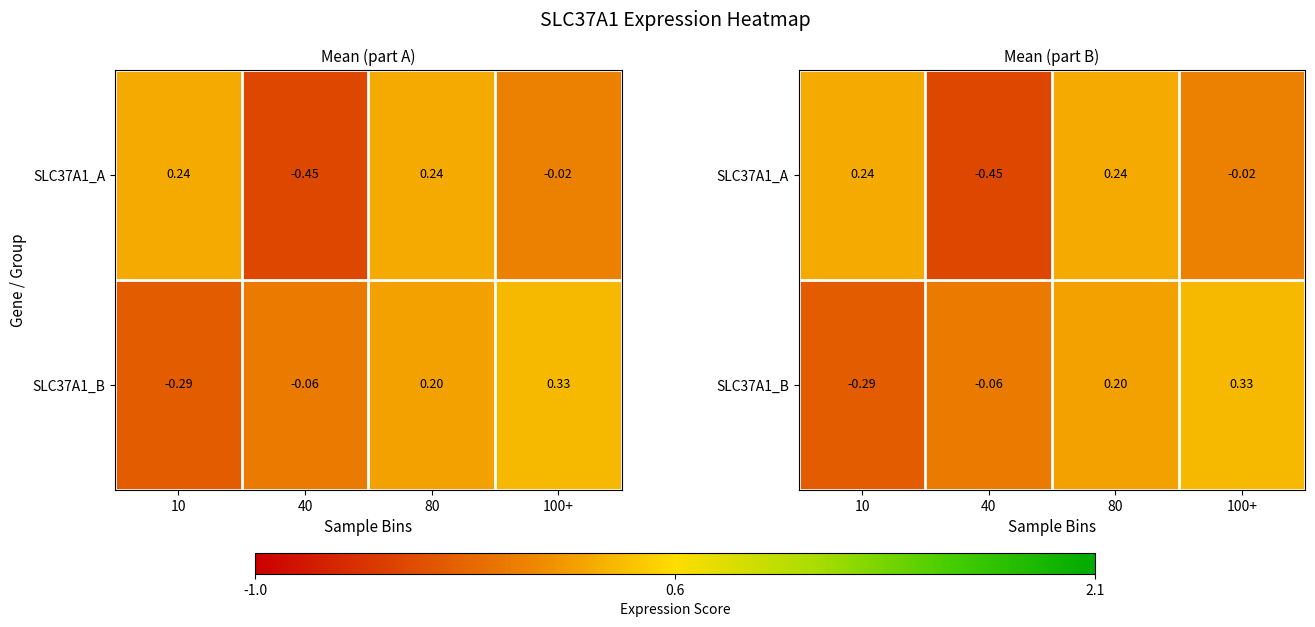

At 100+, list the series in order from largest to smallest.

SLC37A1_B, SLC37A1_A